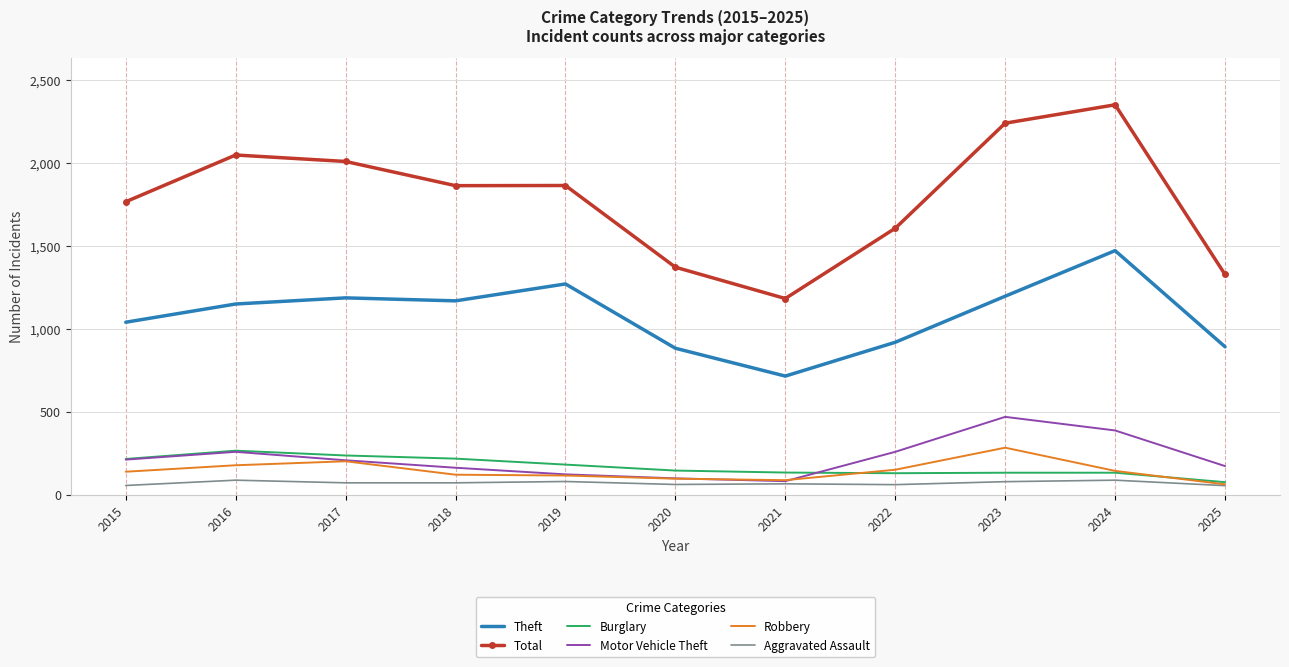

True or false: Motor Vehicle Theft and Total intersect in this chart.

False